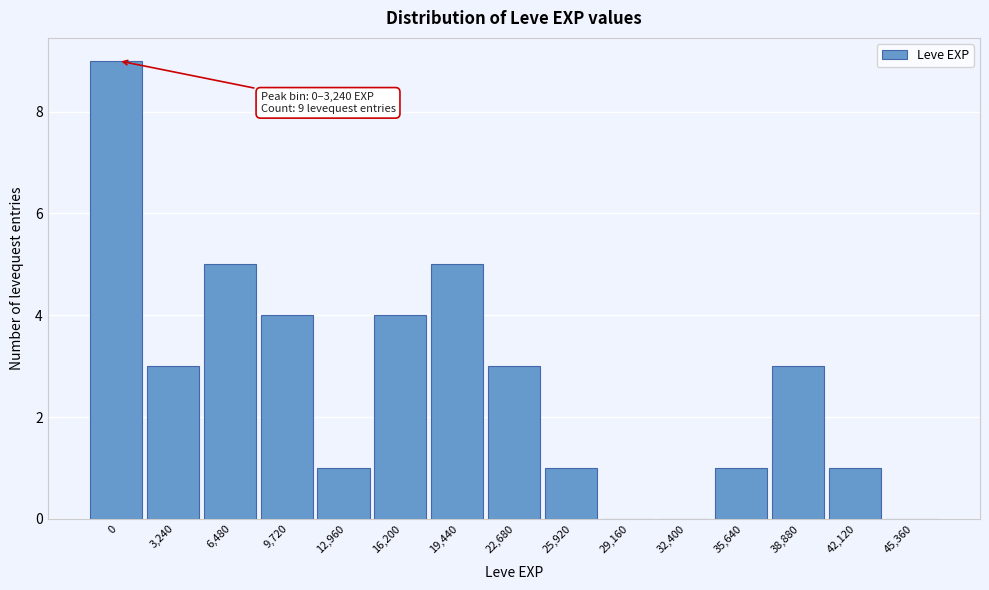

Reading left to right, transcribe all the data shown in this chart.

0=9	3,240=3	6,480=5	9,720=4	12,960=1	16,200=4	19,440=5	22,680=3	25,920=1	29,160=0	32,400=0	35,640=1	38,880=3	42,120=1	45,360=0